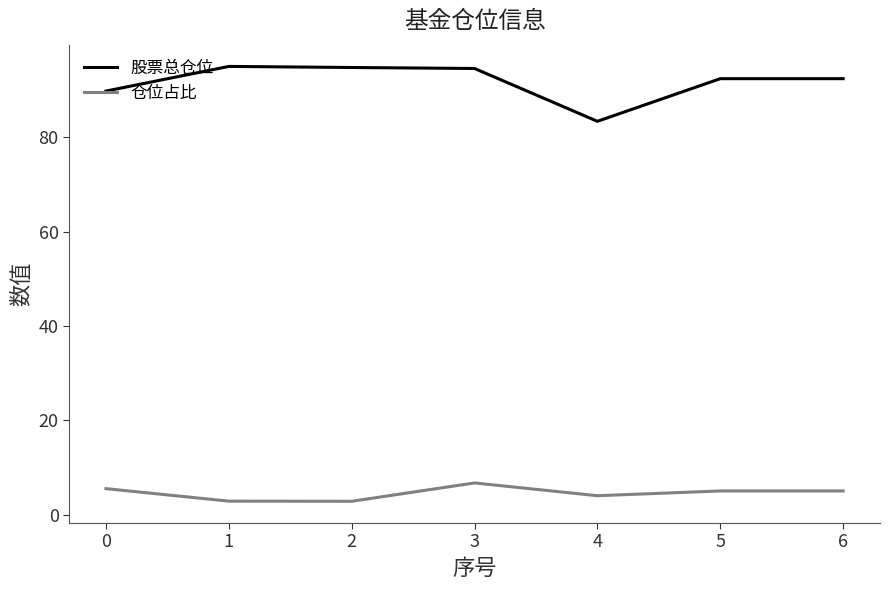

What are all the series names shown in the legend?

股票总仓位, 仓位占比